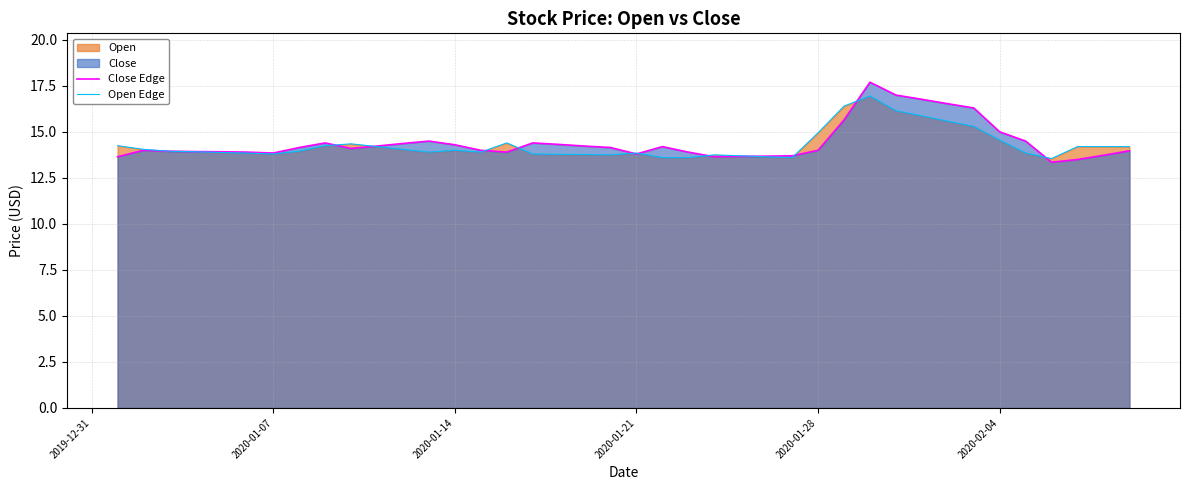

What is the greatest value displayed?

17.7